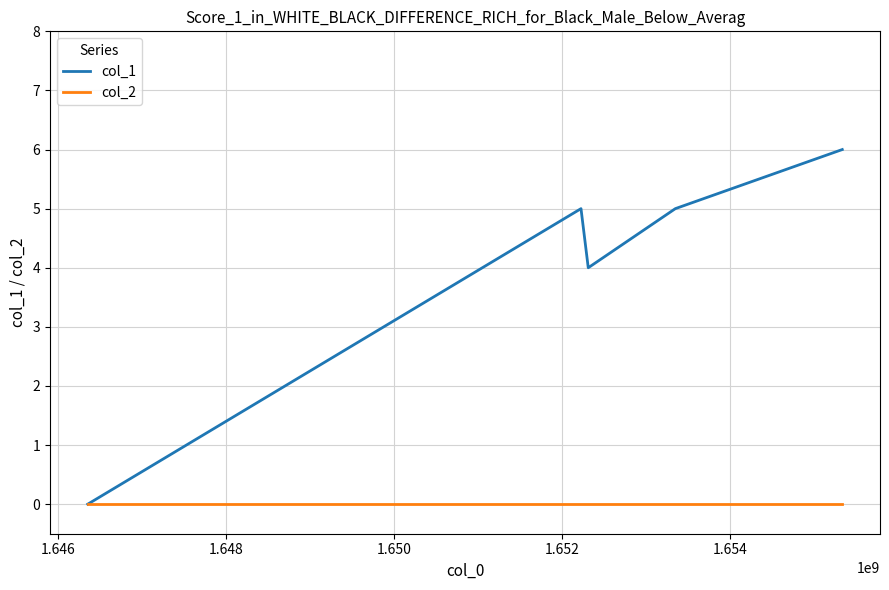

Which series has the largest total across all categories?

col_1